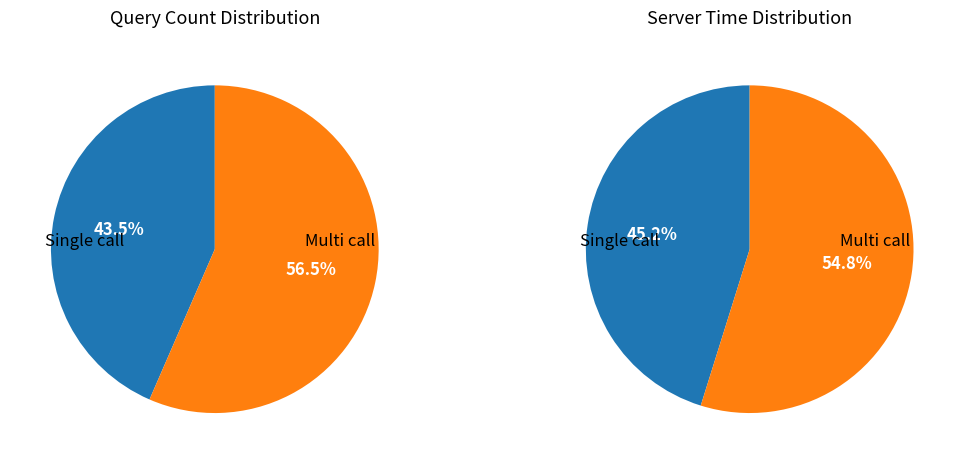

Is it true that 19 is 11% of the pie?

False